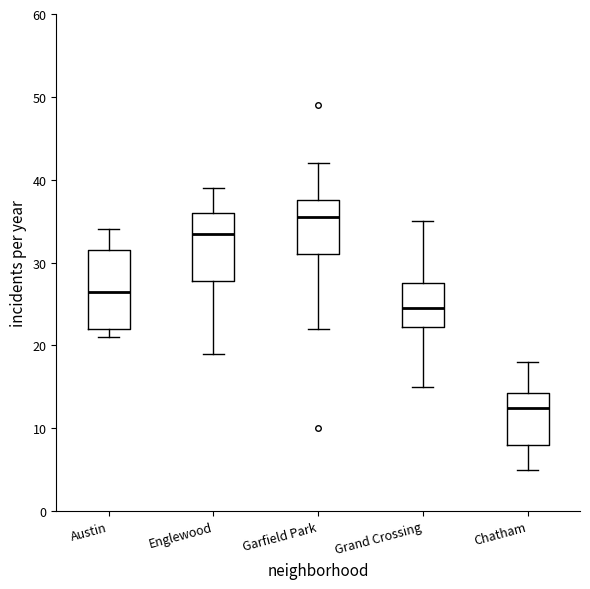

Reading left to right, read every box against the y-axis: the position of its median line, the range the box covers, and the ends of its whiskers. The values are not printed on the chart, so give them approximately, as read against the axis.

Austin: median 27, box 22 to 32, whiskers 21 to 34
Englewood: median 34, box 28 to 36, whiskers 19 to 39
Garfield Park: median 36, box 31 to 38, whiskers 22 to 42
Grand Crossing: median 25, box 22 to 28, whiskers 15 to 35
Chatham: median 13, box 8 to 14, whiskers 5 to 18